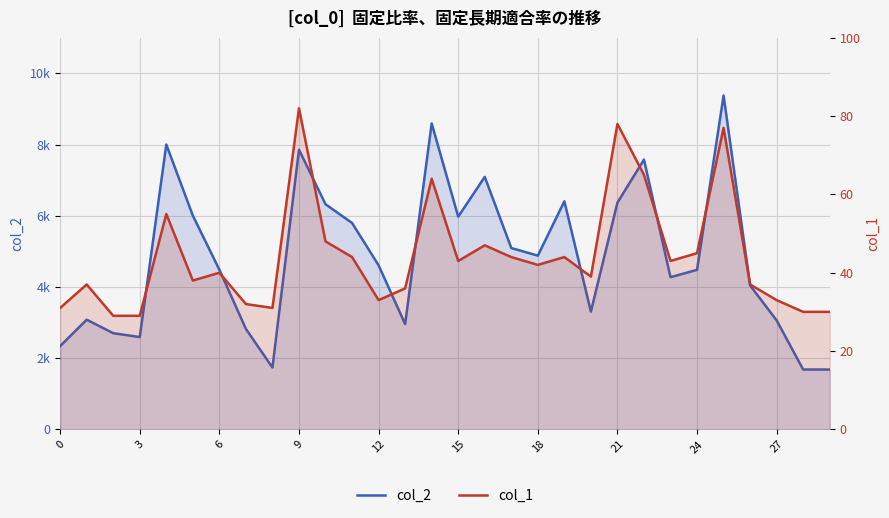

The value of col_1 at 21 is 7. True or false?

False